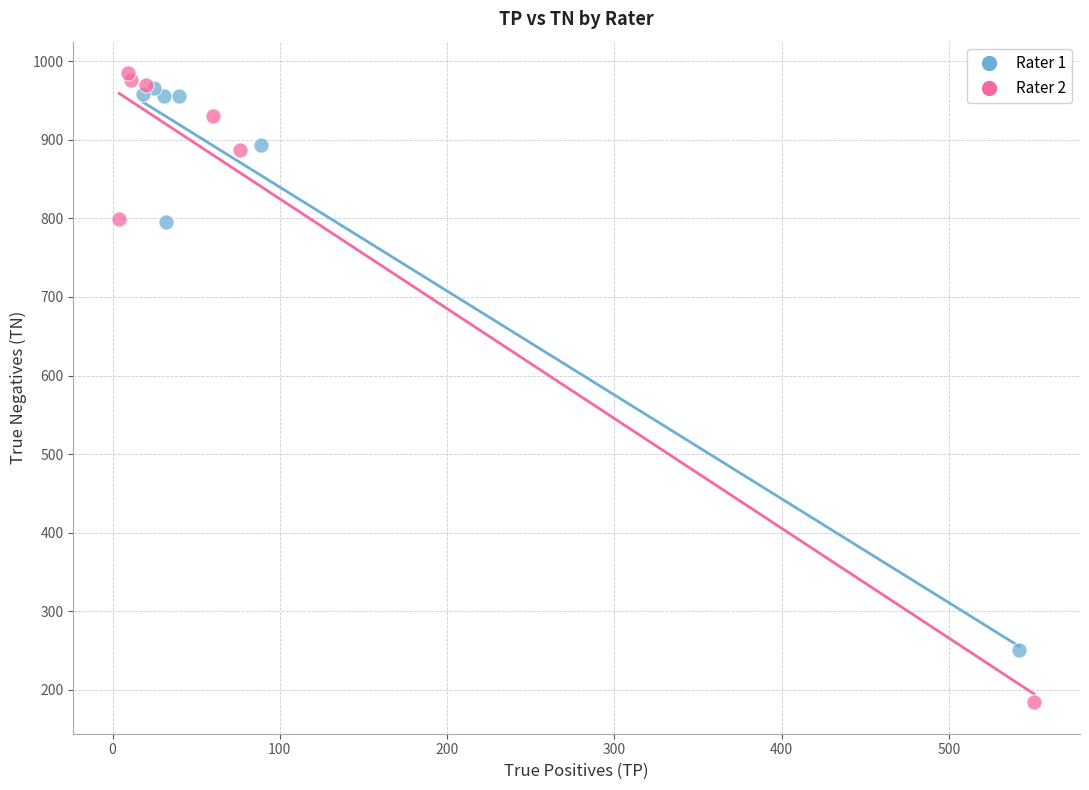

What are all the series names shown in the legend?

Rater 1, Rater 2